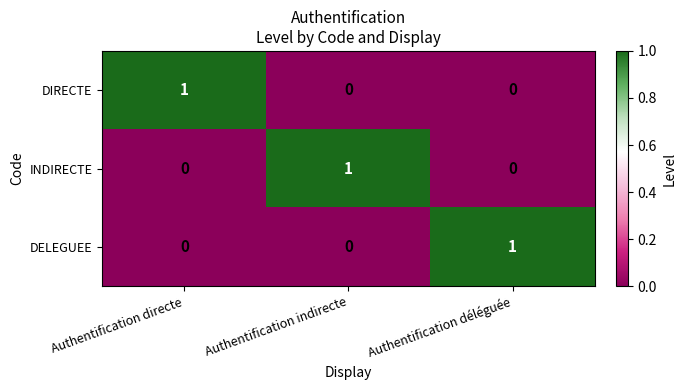

Reading left to right, transcribe all the data shown in this chart.

DIRECTE: 1	0	0
INDIRECTE: 0	1	0
DELEGUEE: 0	0	1